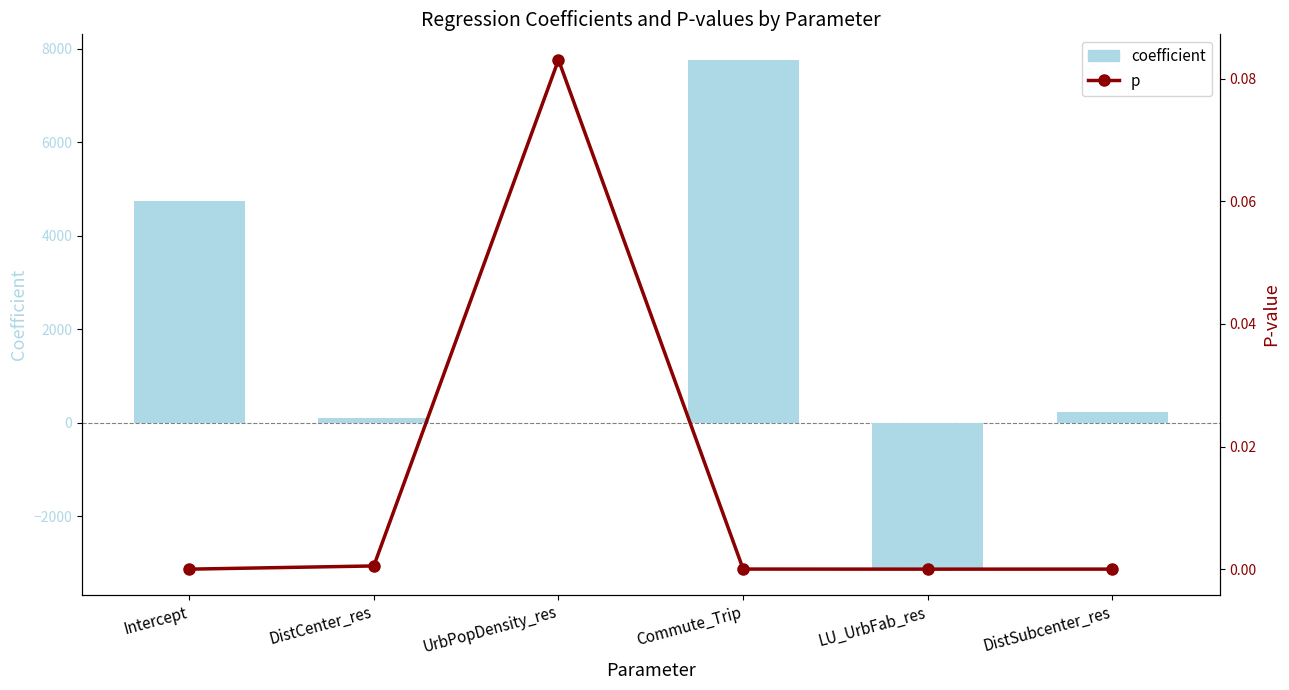

What is the difference between the maximum and minimum values in the coefficient series?

10895.2